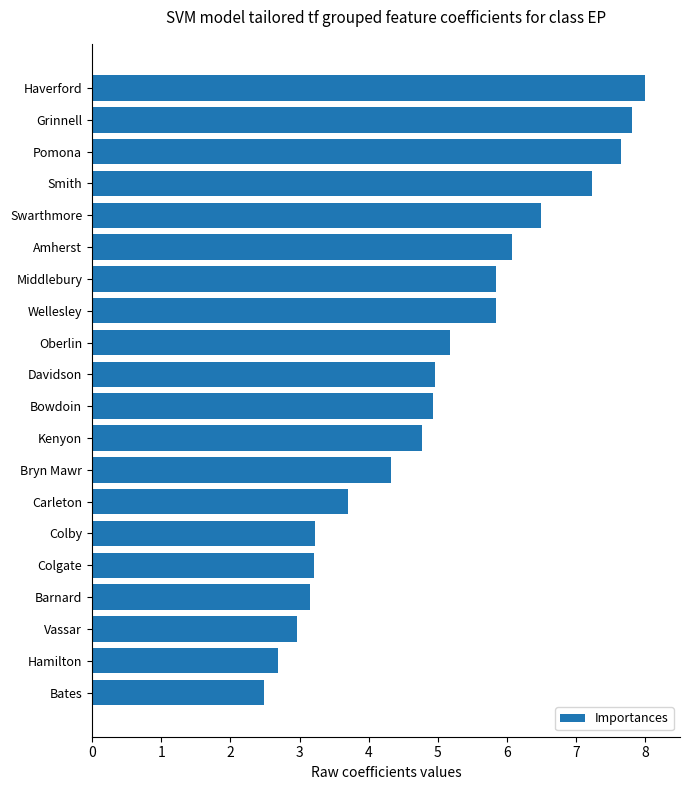

What is the difference between the maximum and minimum values?

5.5